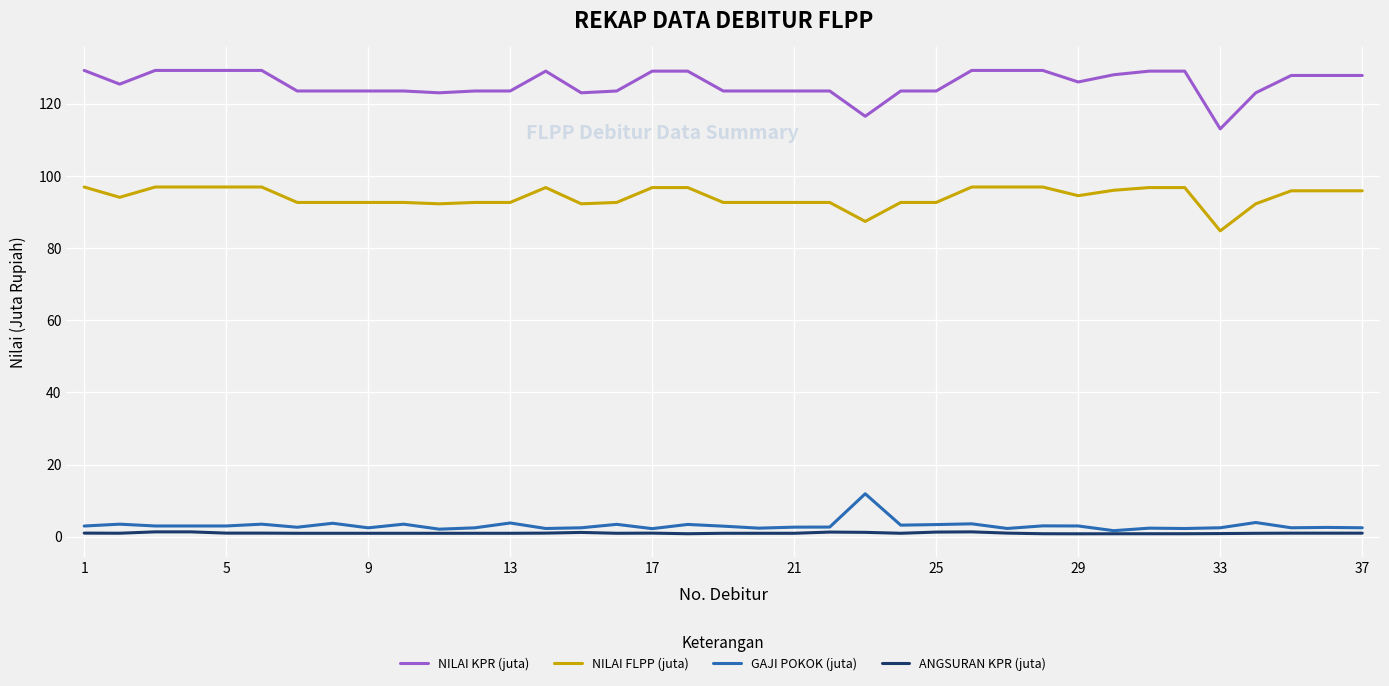

List the series in order of their peak value, lowest first.

ANGSURAN KPR (juta), GAJI POKOK (juta), NILAI FLPP (juta), NILAI KPR (juta)